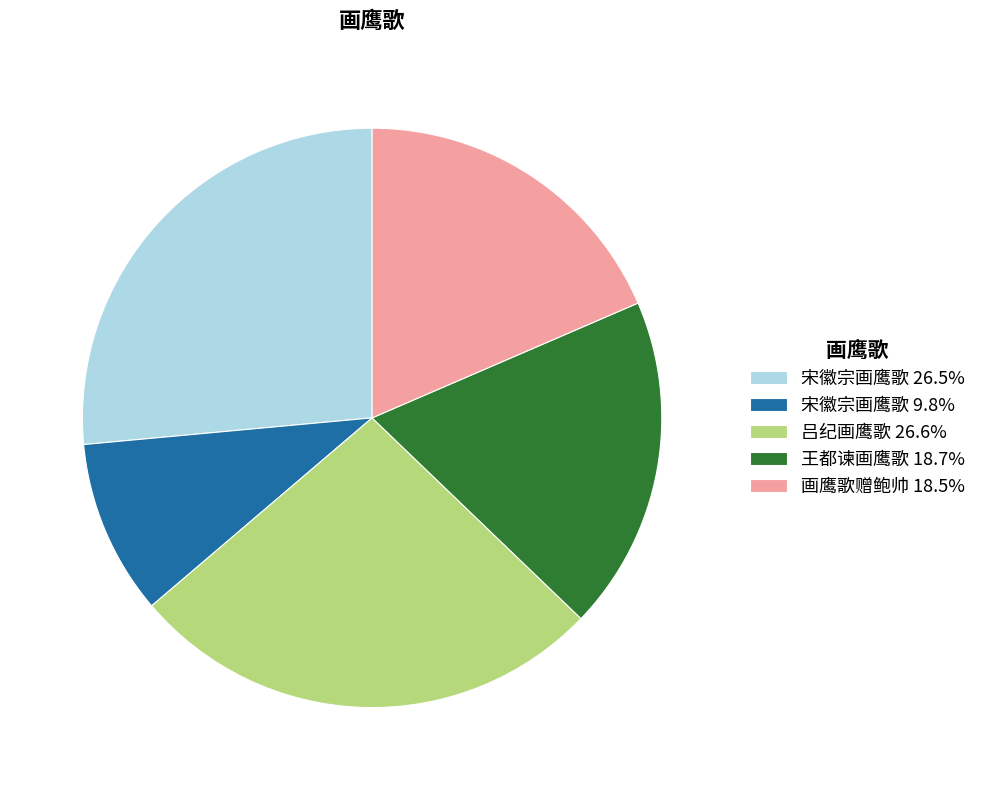

What is the ratio of the value at 王都谏画鹰歌 18.7% to the value at 吕纪画鹰歌 26.6%?

0.7